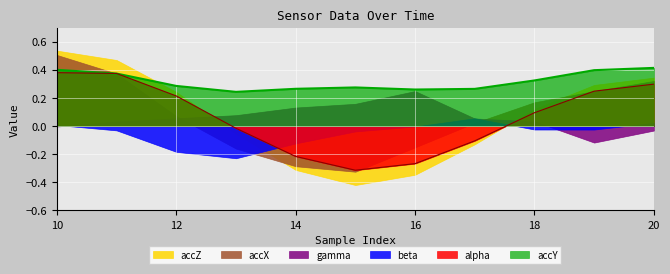

What is the average value of the accZ series?

0.1